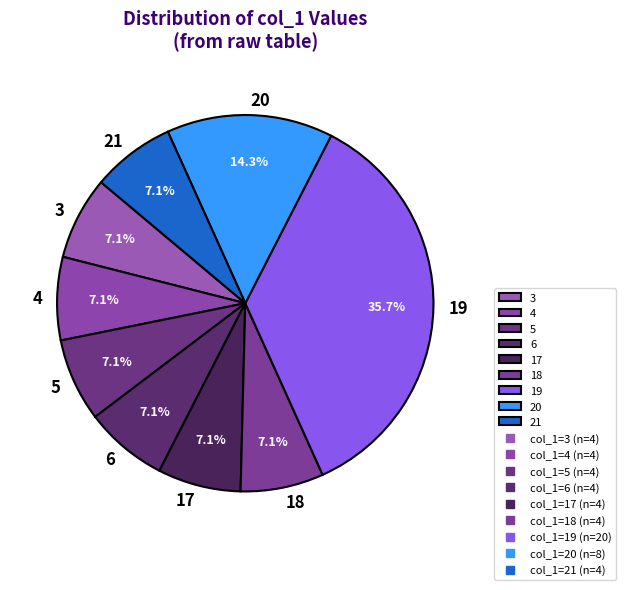

To the nearest percent, what percentage of the pie is 20?

14%